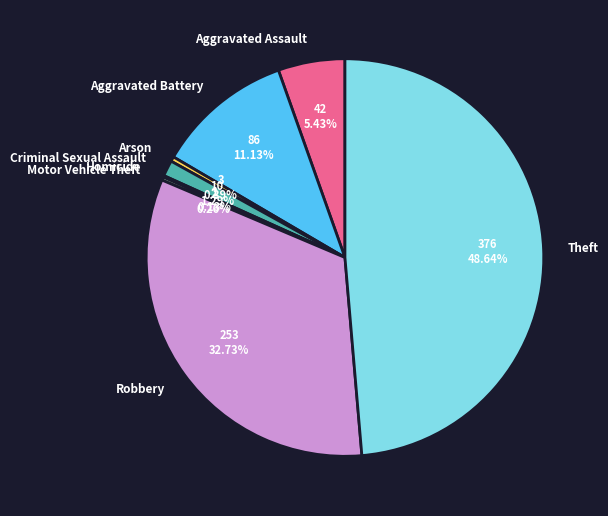

Which has a higher value, Aggravated Battery or Theft?

Theft